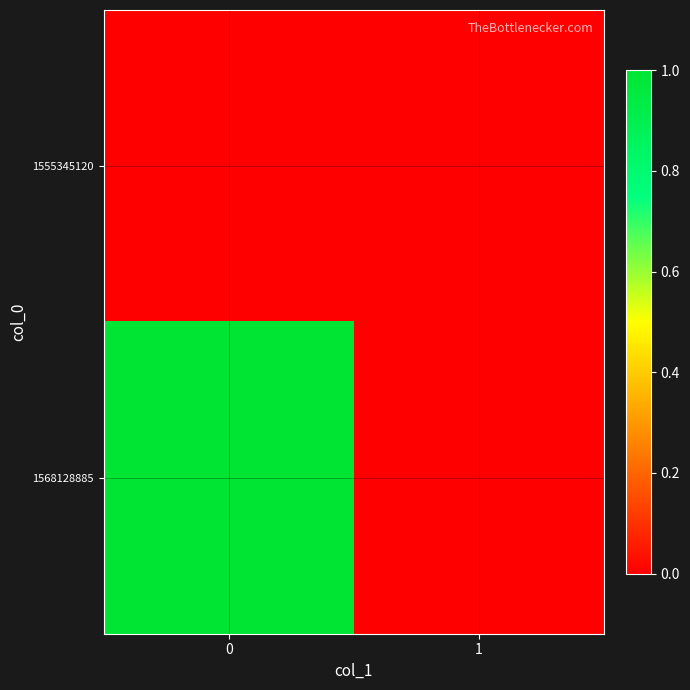

Reading left to right, transcribe all the data shown in this chart.

1555345120: 0=0	1=0
1568128885: 0=1	1=0